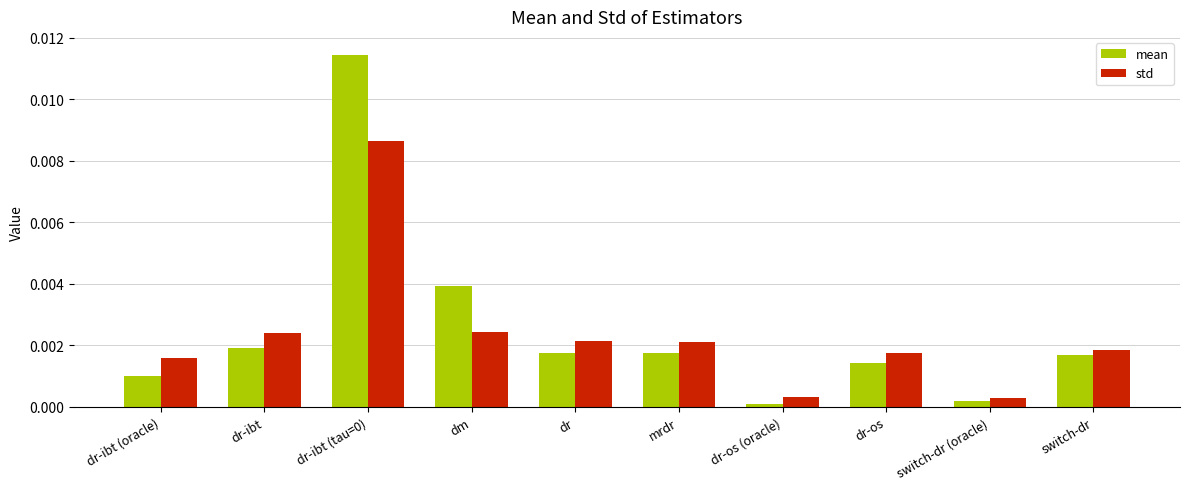

True or false: std has a value of 0.0 at dr-ibt.

True